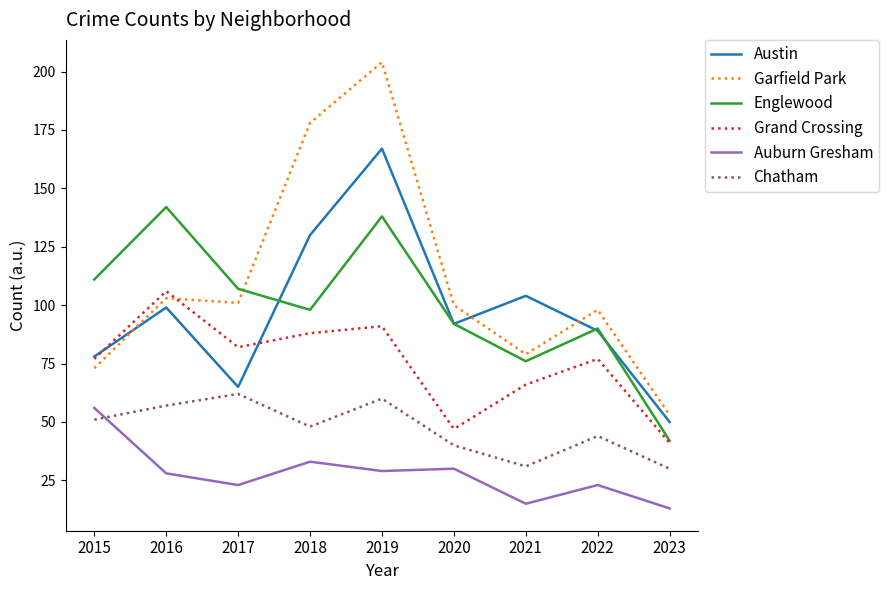

What is the difference between the second highest and second lowest values in the Auburn Gresham series?

18